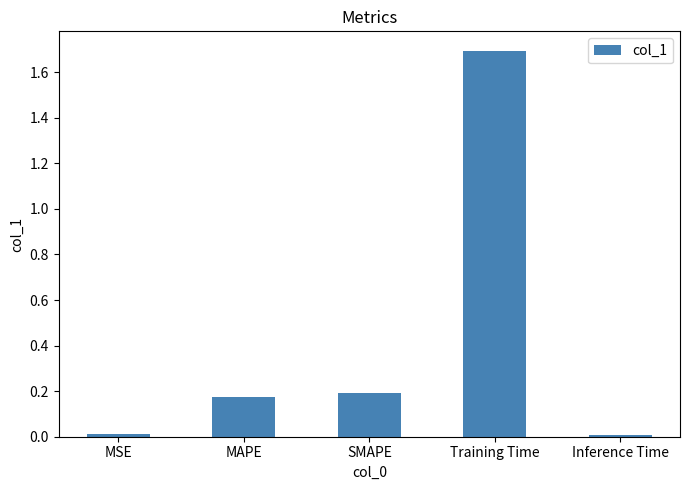

The chart shows a value of 0.0 at Inference Time. True or false?

True